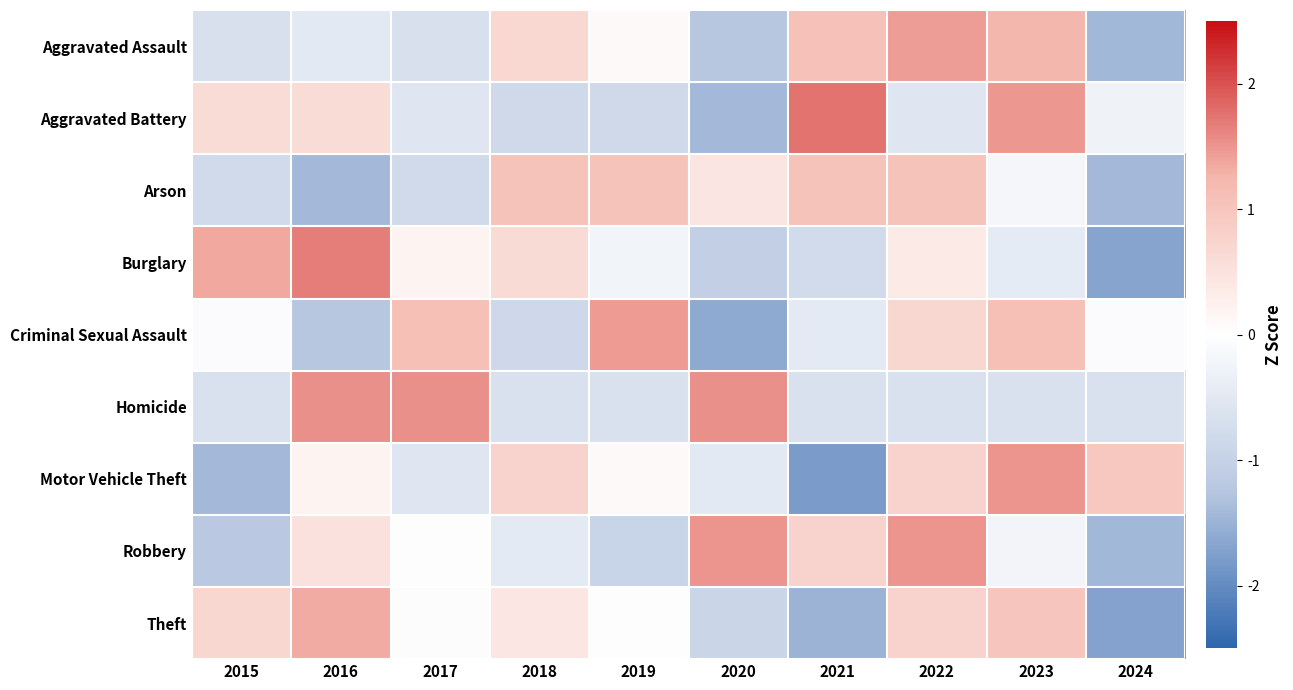

Rank the series by their maximum value, from highest to lowest.

Aggravated Battery, Burglary, Homicide, Motor Vehicle Theft, Robbery, Criminal Sexual Assault, Aggravated Assault, Theft, Arson